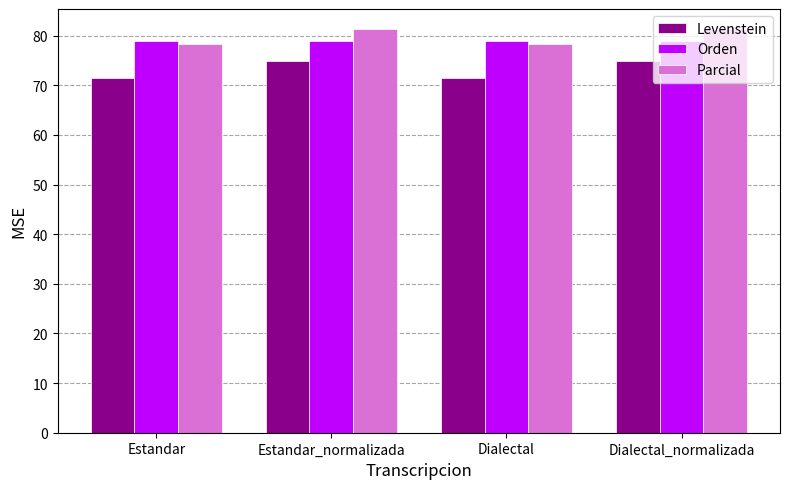

Is it true that Parcial equals 78.3 at Dialectal?

True